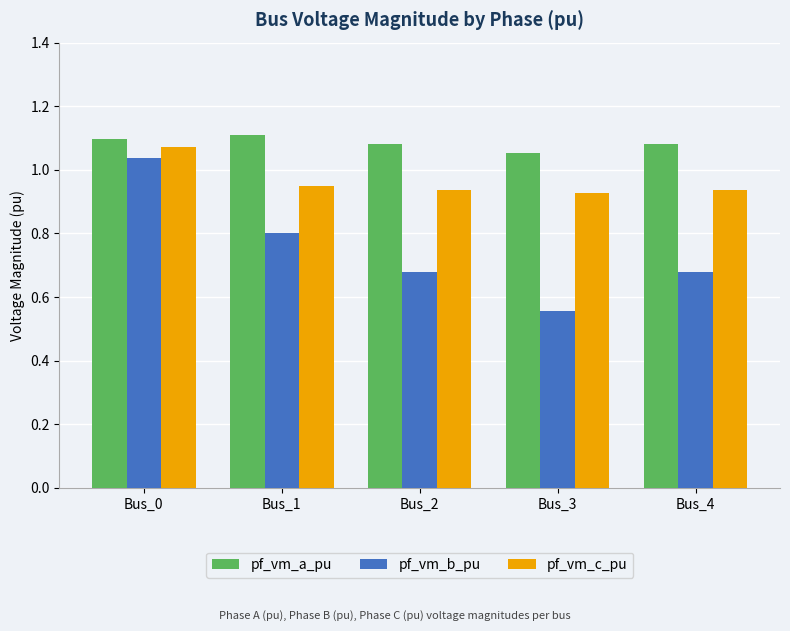

True or false: pf_vm_b_pu has a value of 0.3 at Bus_3.

False